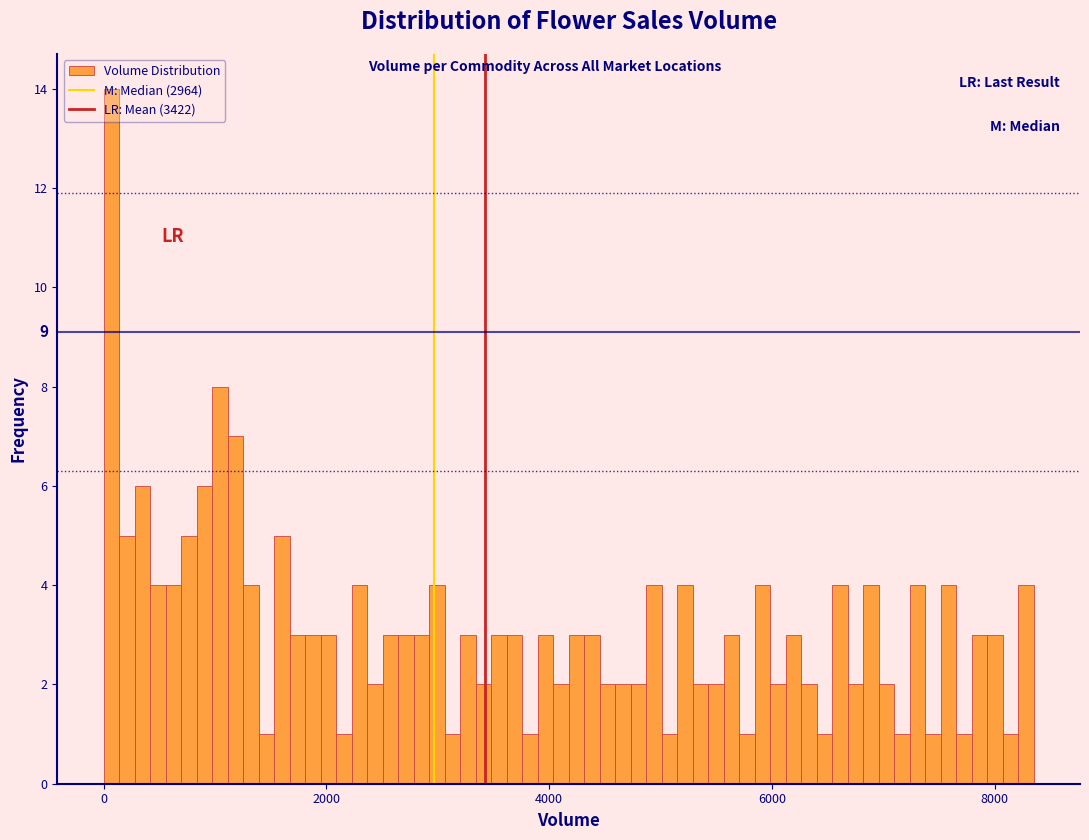

Around what value on the x-axis is the tallest bar? Give the approximate position of its centre, as read against the axis.

0